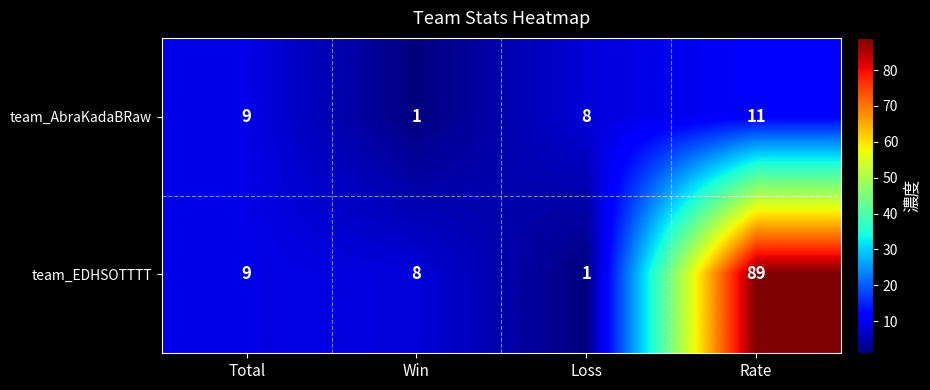

What is the total value across all series at Total?

18